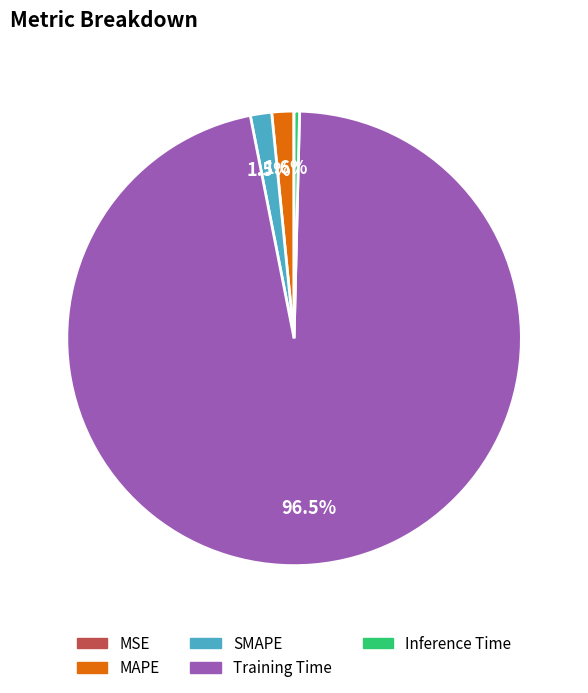

Is it true that SMAPE is 13% of the pie?

False